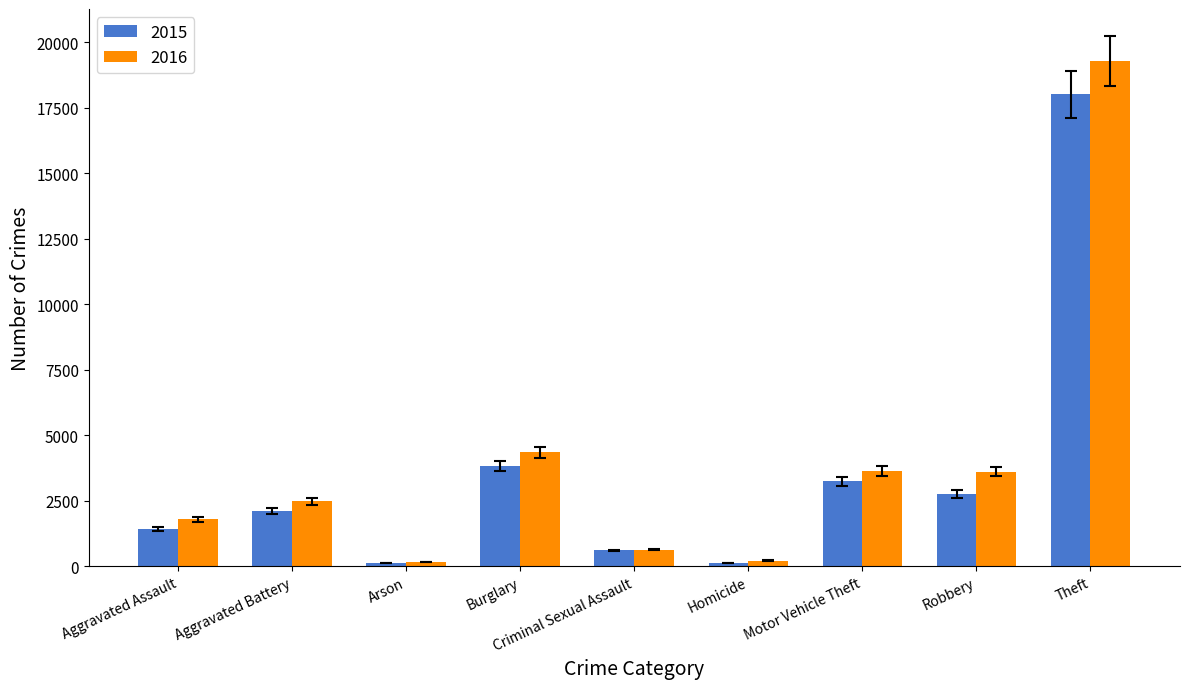

Which series has the widest spread of values?

2016